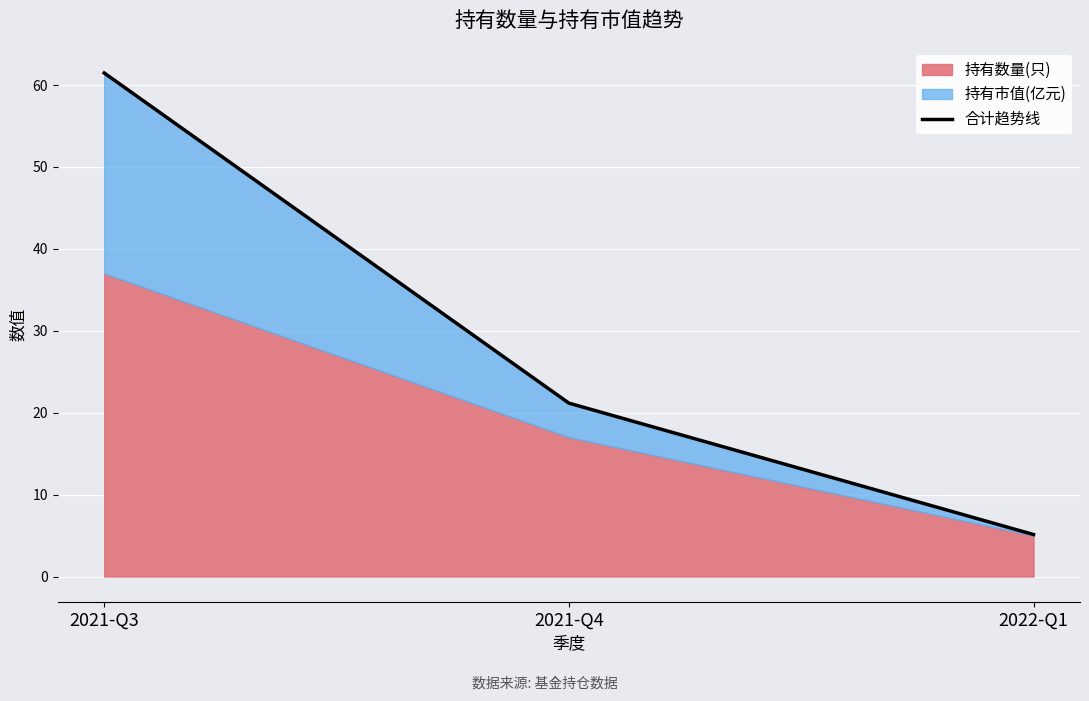

Between 2021-Q3 and 2021-Q4, which is larger?

2021-Q3